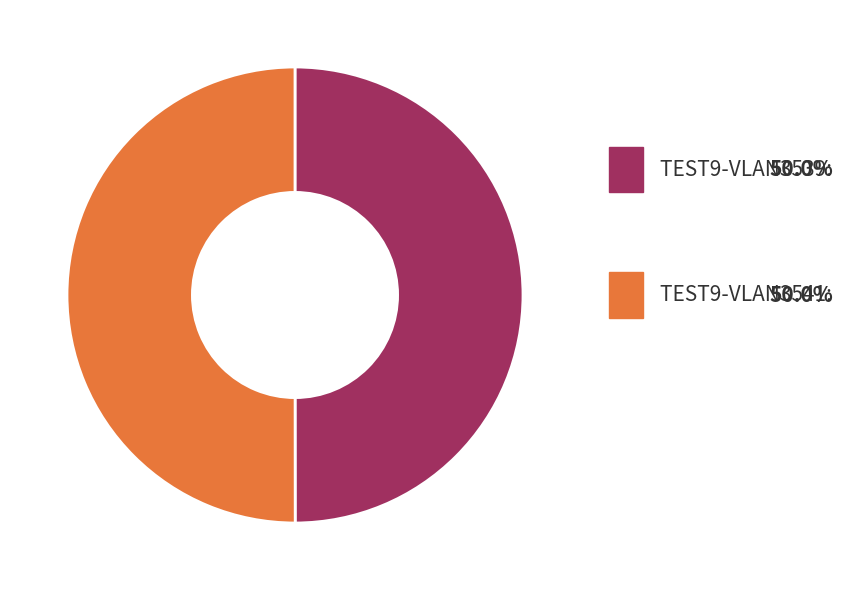

Approximately how many times larger is the value at TEST9-VLAN3541 compared to TEST9-VLAN3539?

1.0